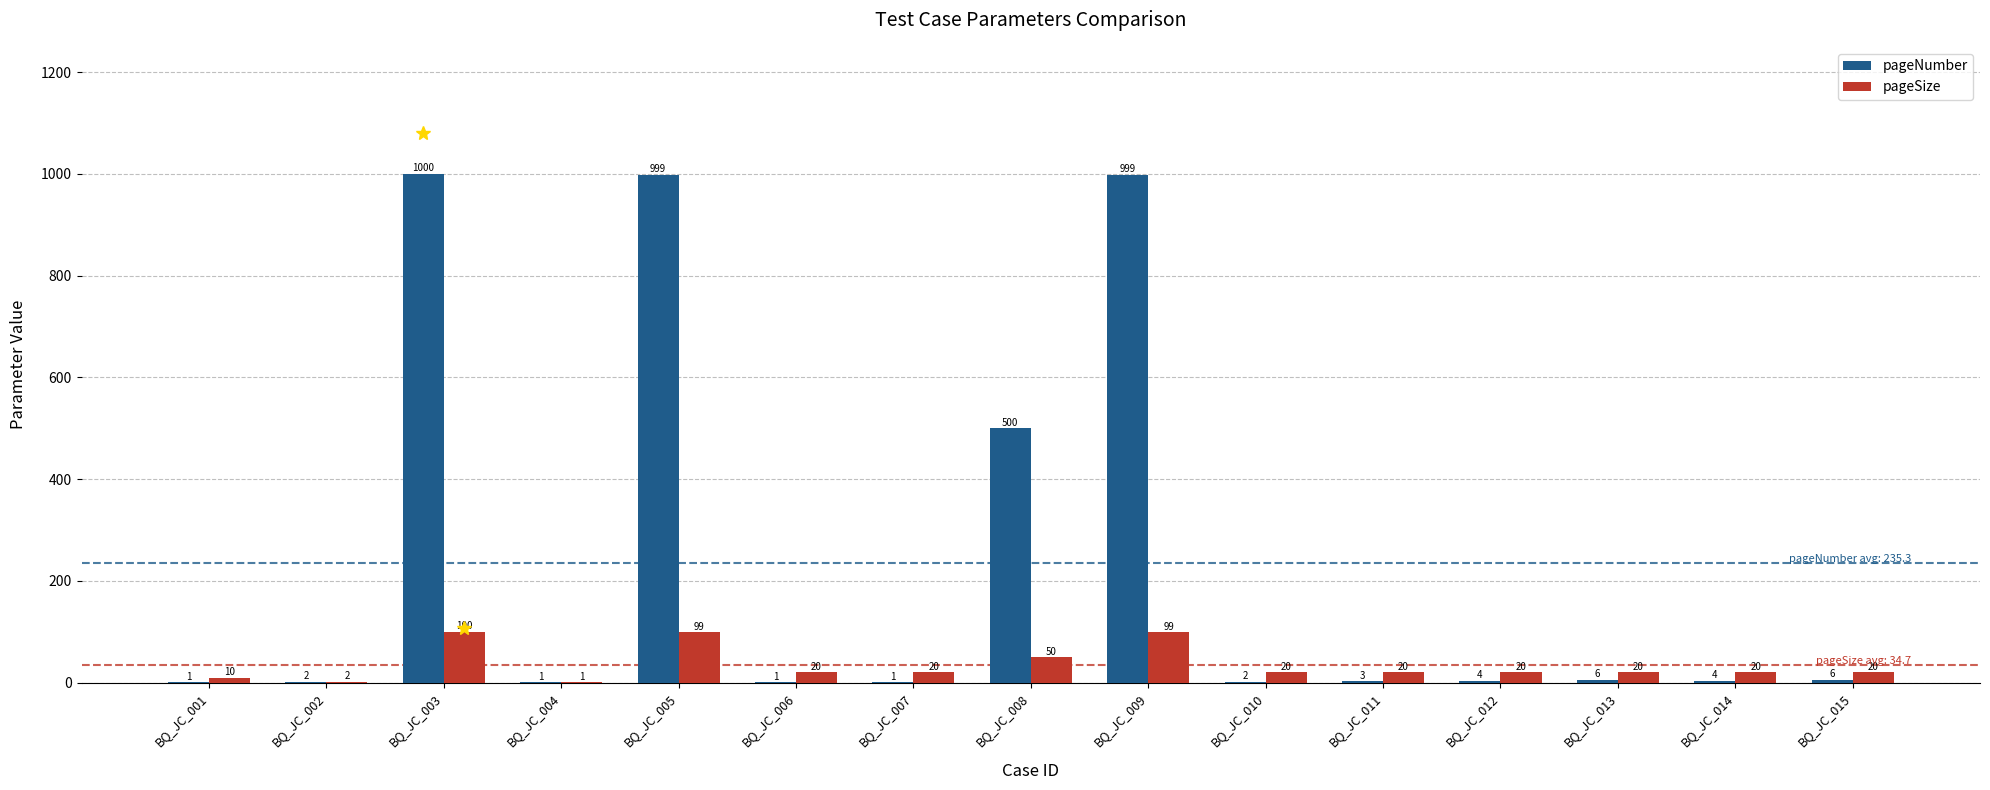

What is the maximum value for pageNumber?

1000